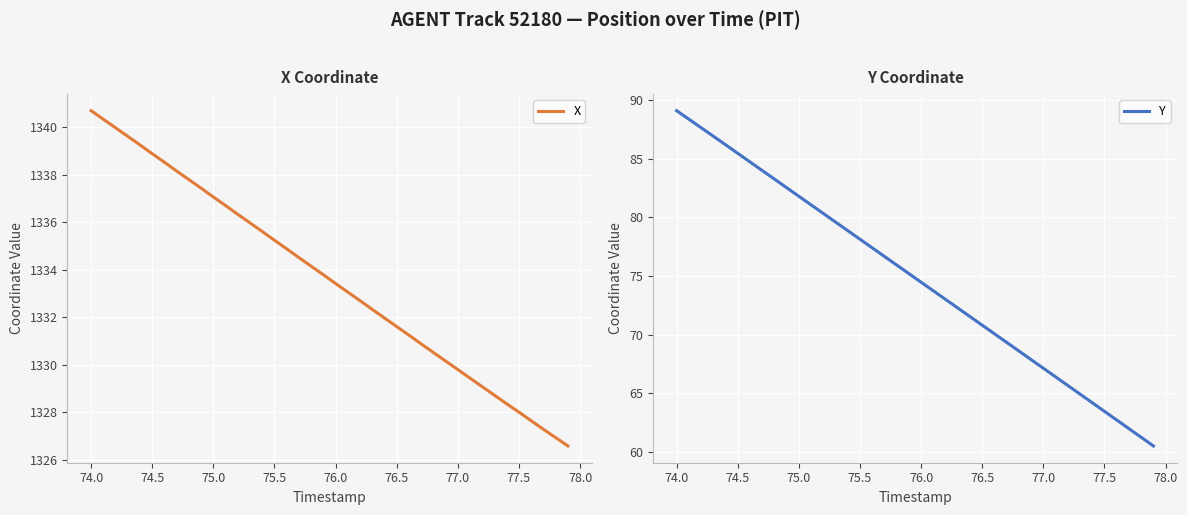

True or false: X has more than 1 interior local peaks.

False